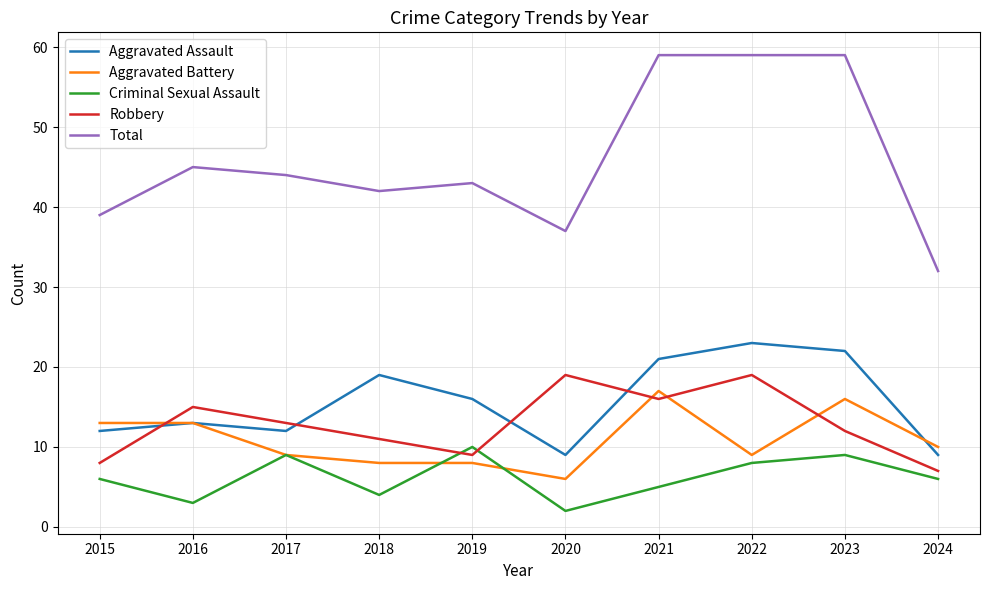

True or false: Total has a value of 95 at 2022.

False